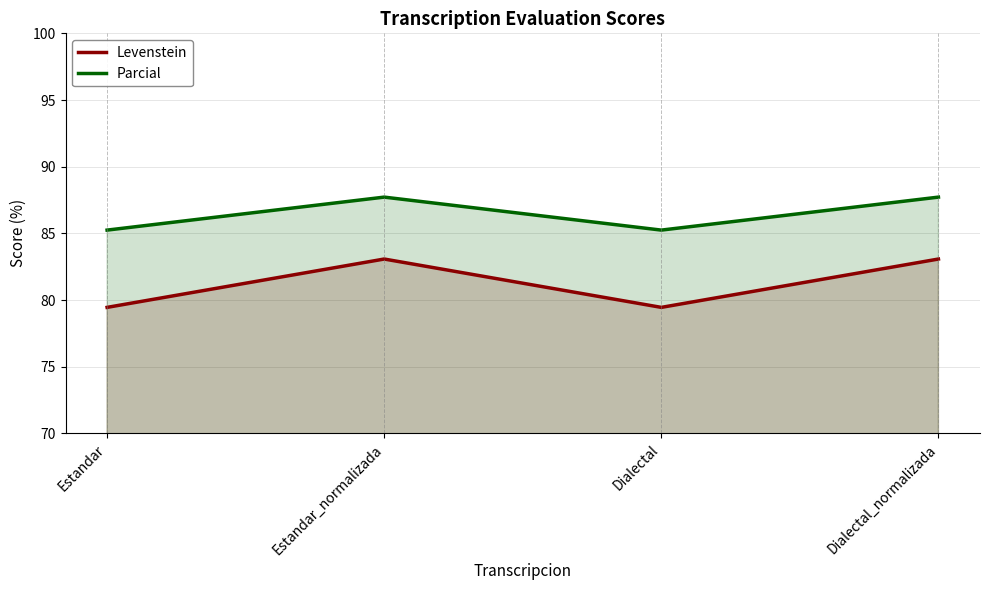

At which category does the chart reach its minimum across all series?

Estandar